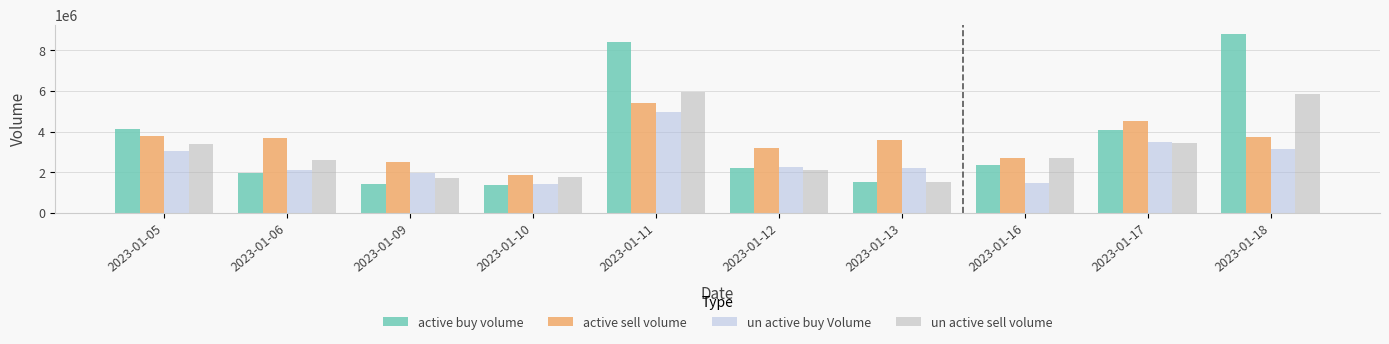

What is the total value across all series at 2023-01-16?

9202391